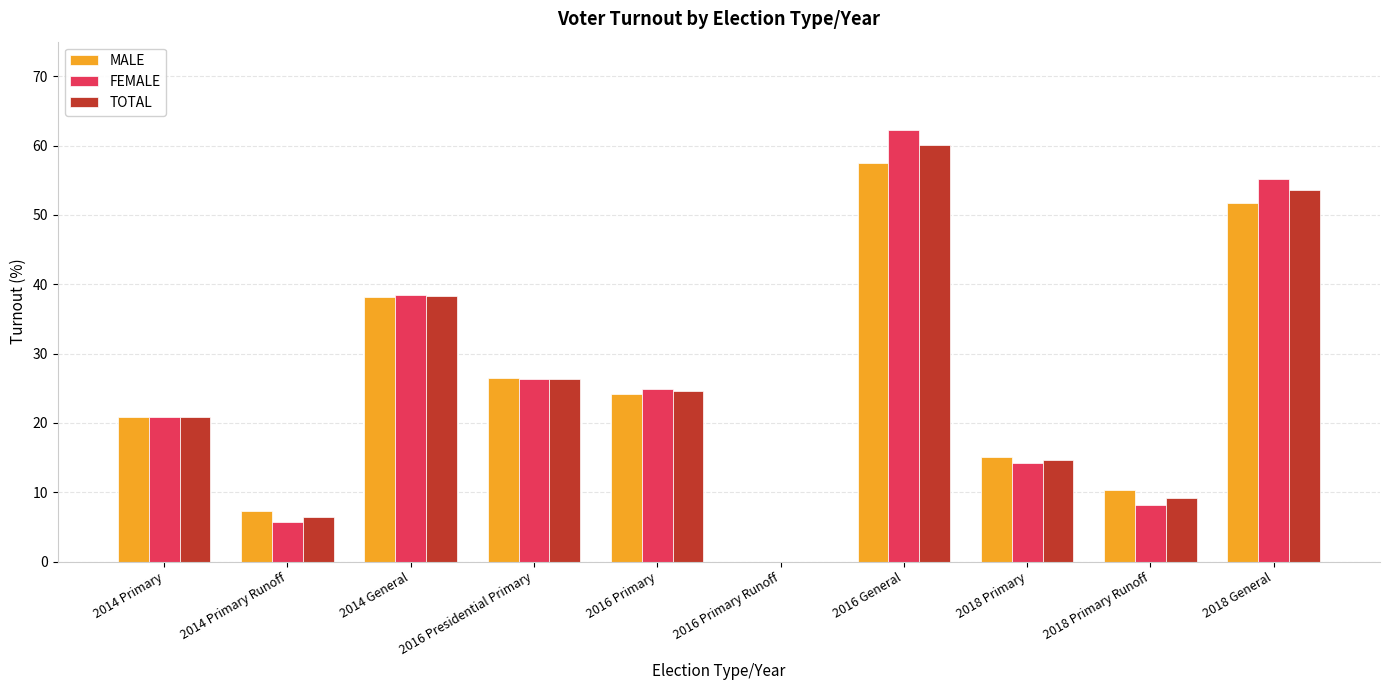

Which series changed the most between 2016 Primary and 2016 General?

FEMALE